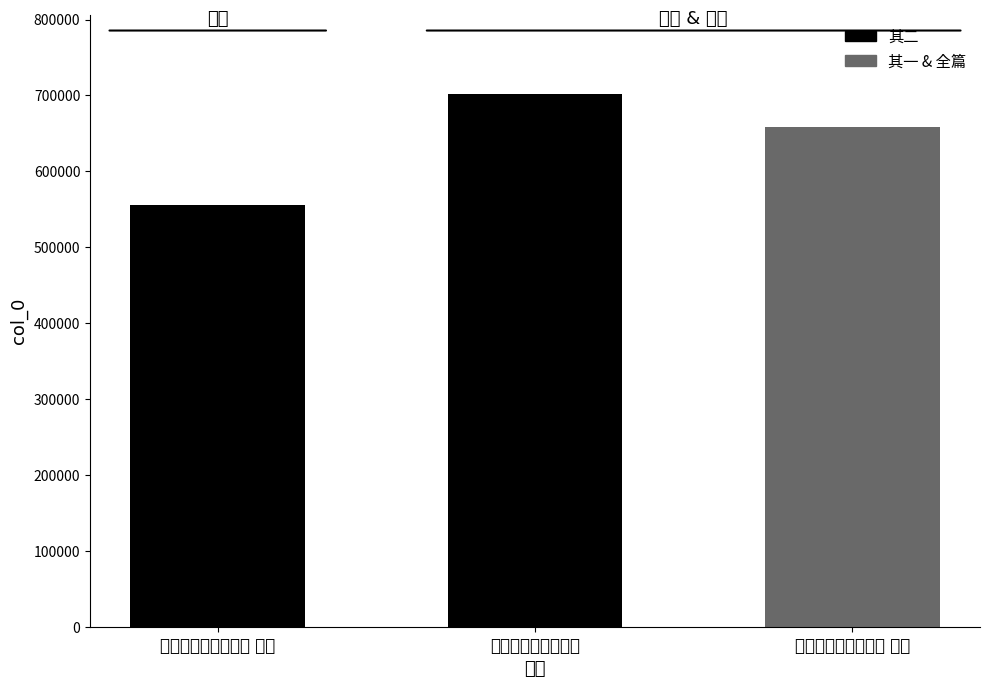

What is the change in value from 墨竹二首为林信传赋 其二 to 墨竹二首为林信传赋?

+145922